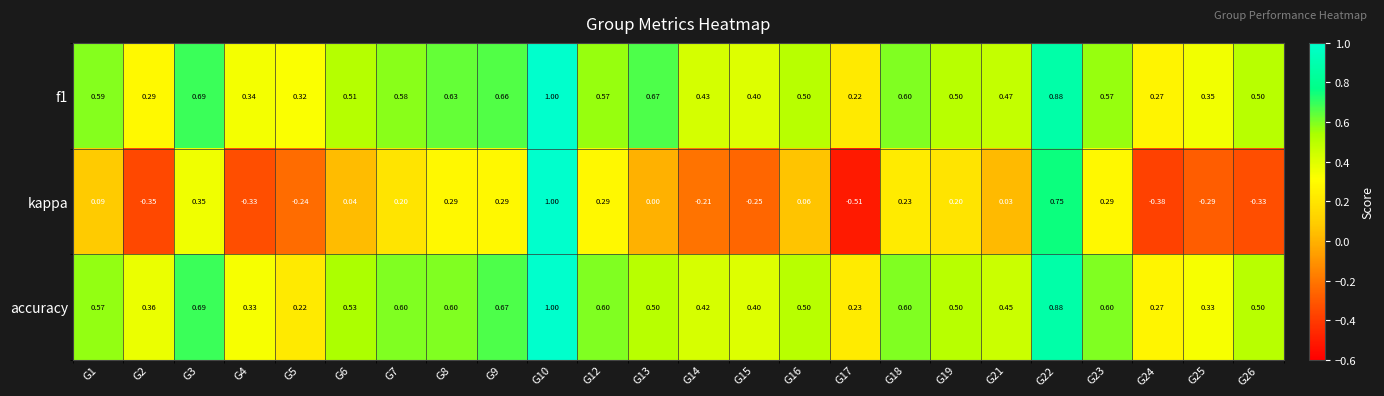

Between G10 and G13, which series saw the biggest shift?

kappa